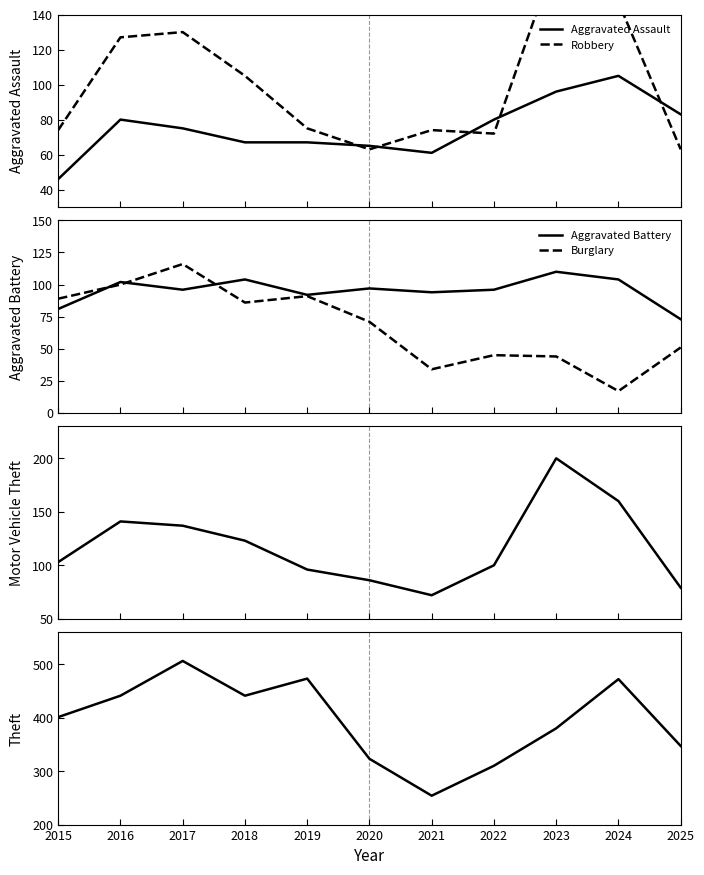

What is the sum of the Theft values at 2019 and 2020?

796